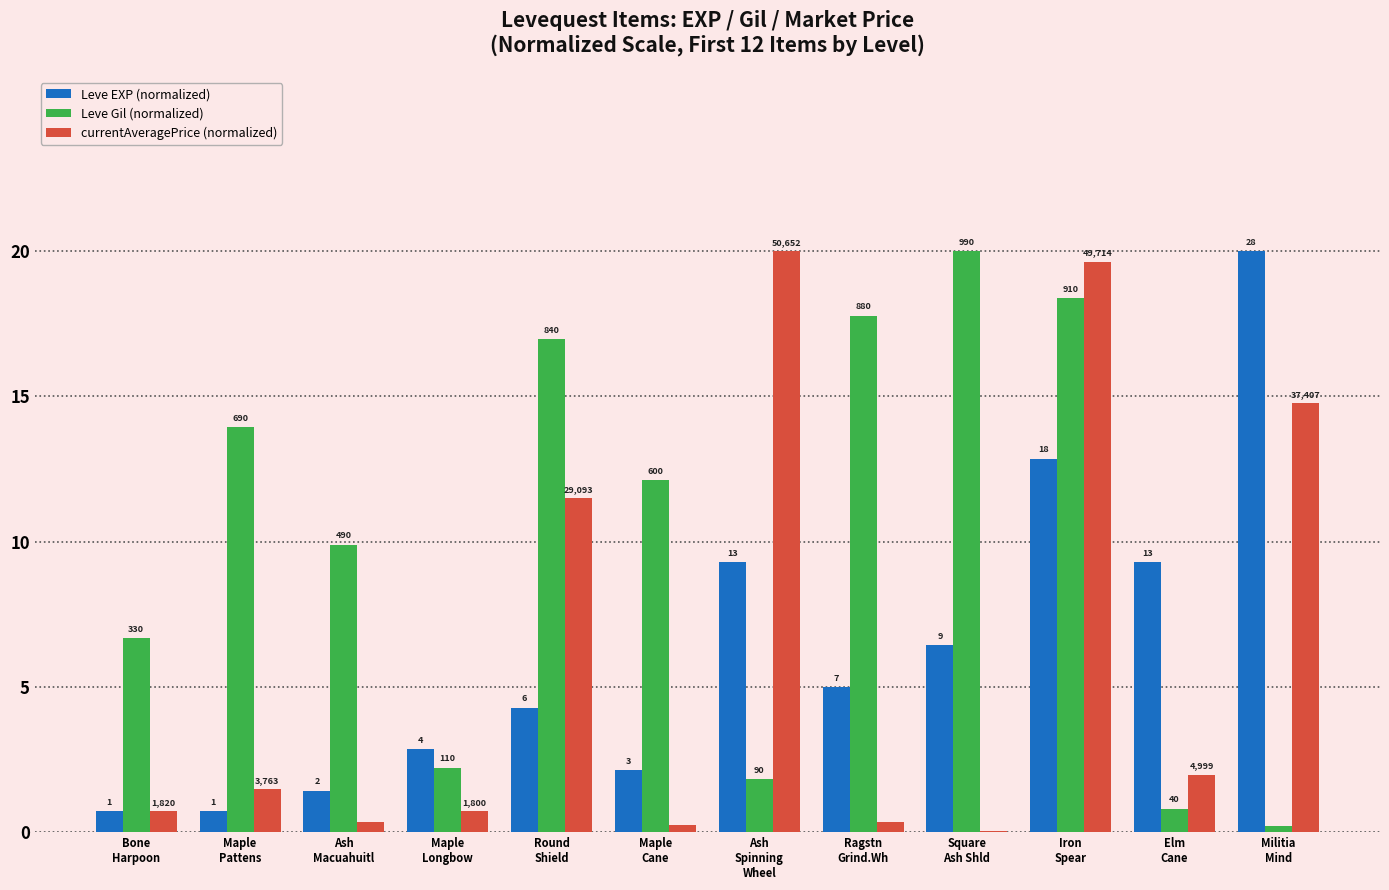

What are all the series names shown in the legend?

Leve EXP (normalized), Leve Gil (normalized), currentAveragePrice (normalized)